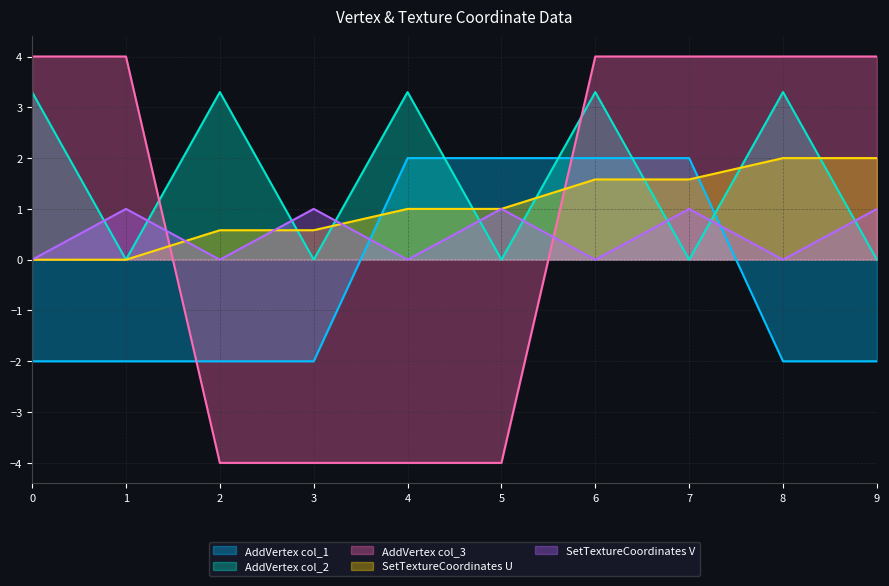

True or false: AddVertex col_2 and SetTextureCoordinates V intersect in this chart.

True